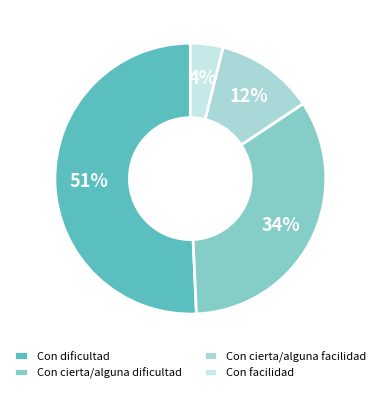

What percentage is NOT represented by Con cierta/alguna facilidad?

88.2%